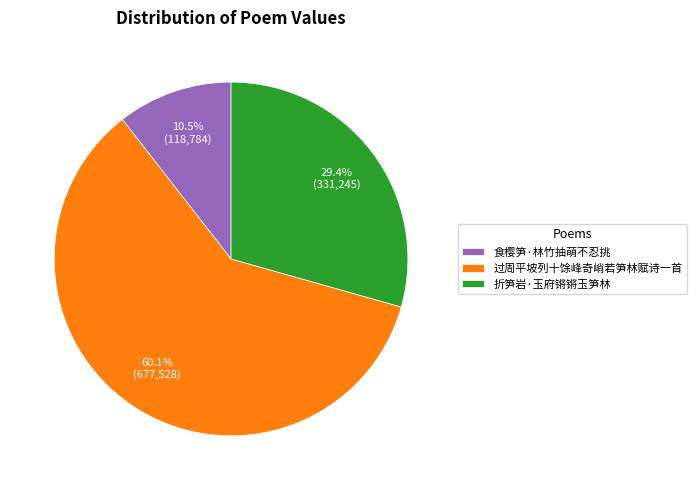

How many slices are in this pie chart?

3